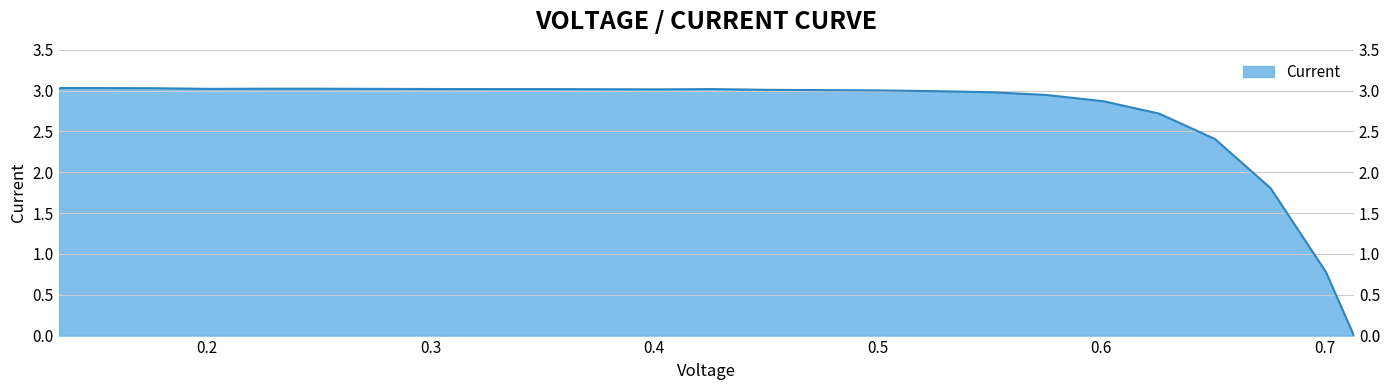

Where is the first local maximum?

0.1347